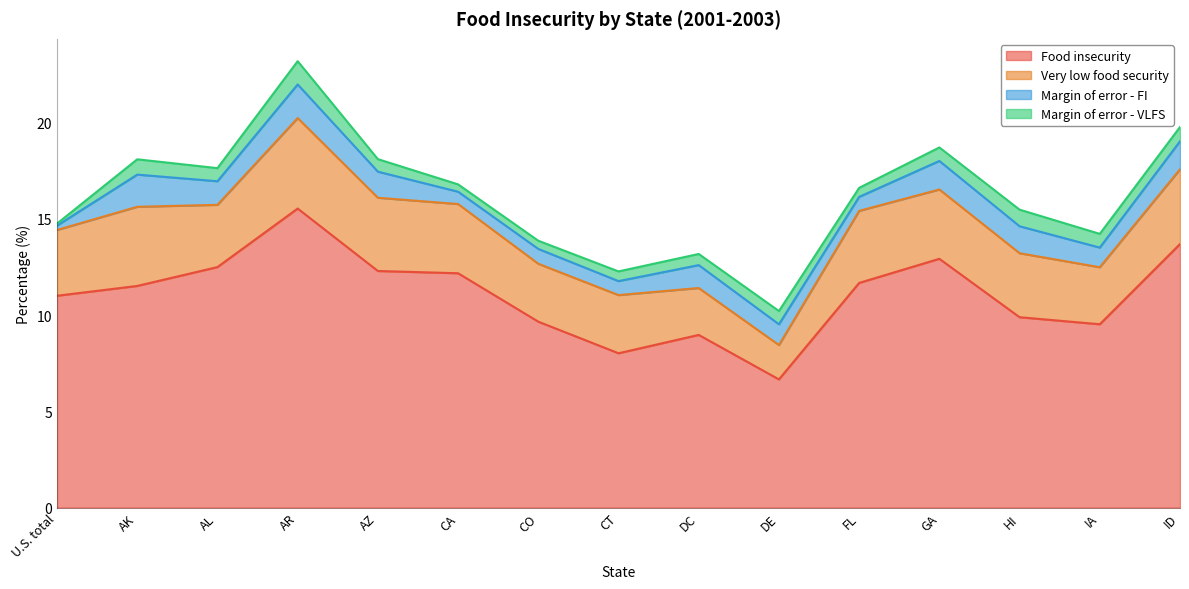

The value of Margin of error - FI at AL is 2.1. True or false?

False